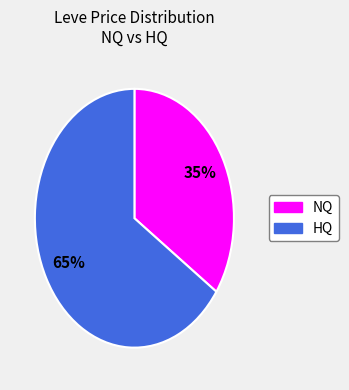

How many slices are in this pie chart?

2